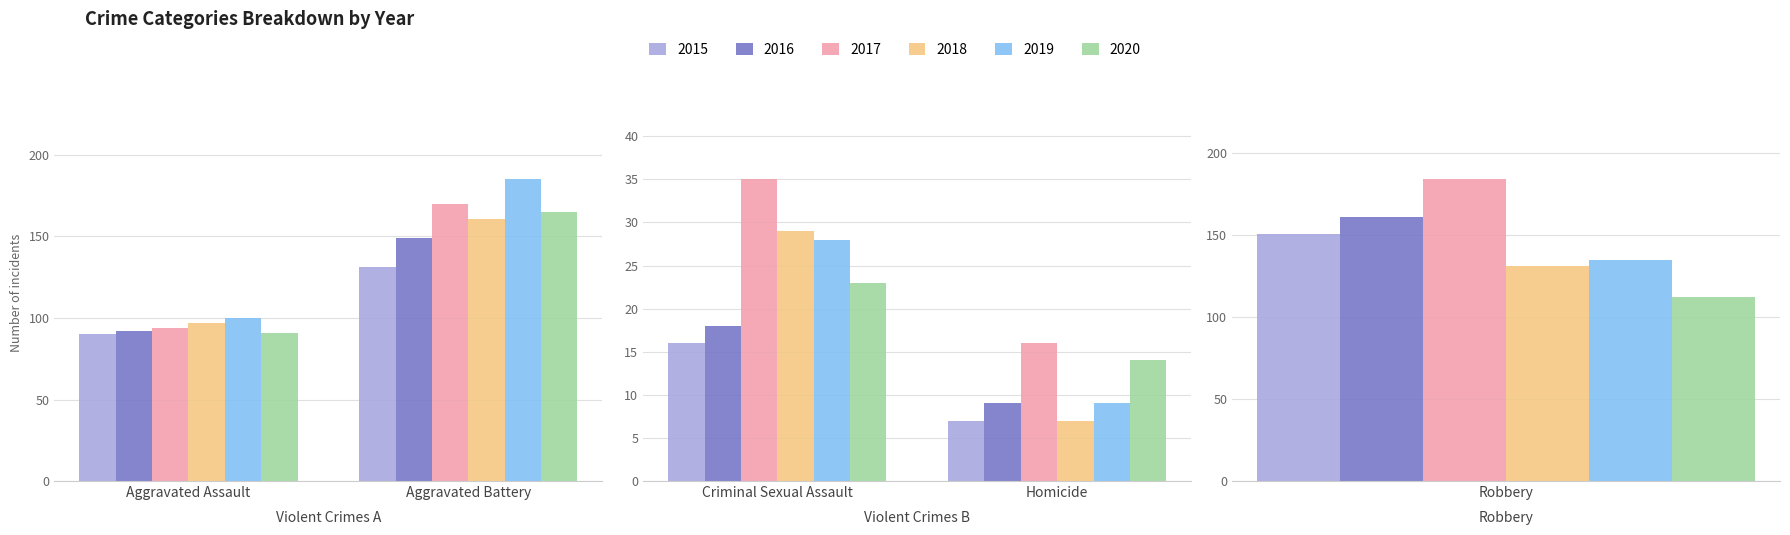

Reading right to left, transcribe all the data shown in this chart.

2015: 151	7	16	131	90
2016: 161	9	18	149	92
2017: 184	16	35	170	94
2018: 131	7	29	161	97
2019: 135	9	28	185	100
2020: 112	14	23	165	91